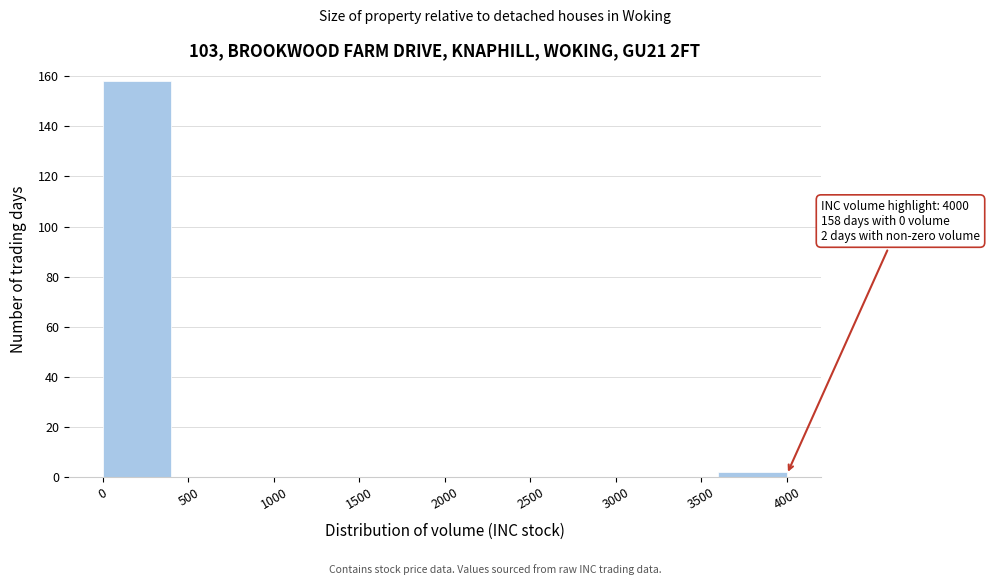

Over which range of the x-axis is the bar tallest?

0 to 400